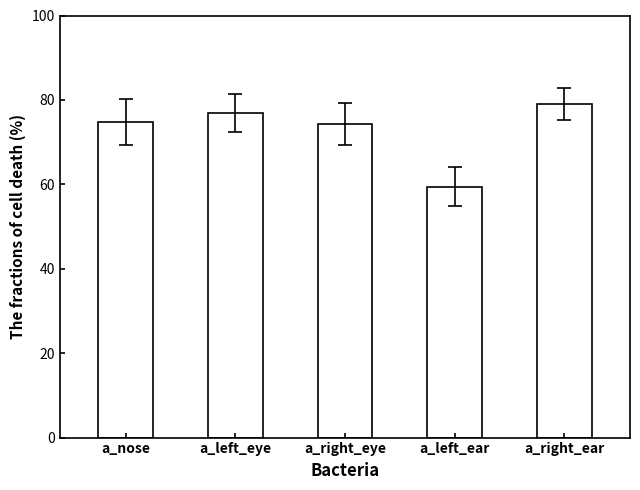

The value at a_right_eye is 27.4. True or false?

False